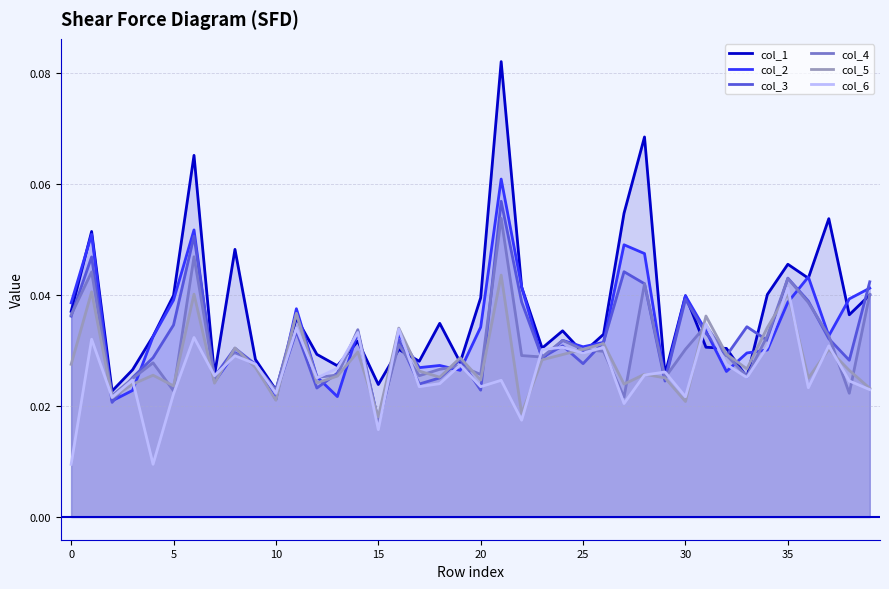

At which label does col_2 reach its minimum?

15